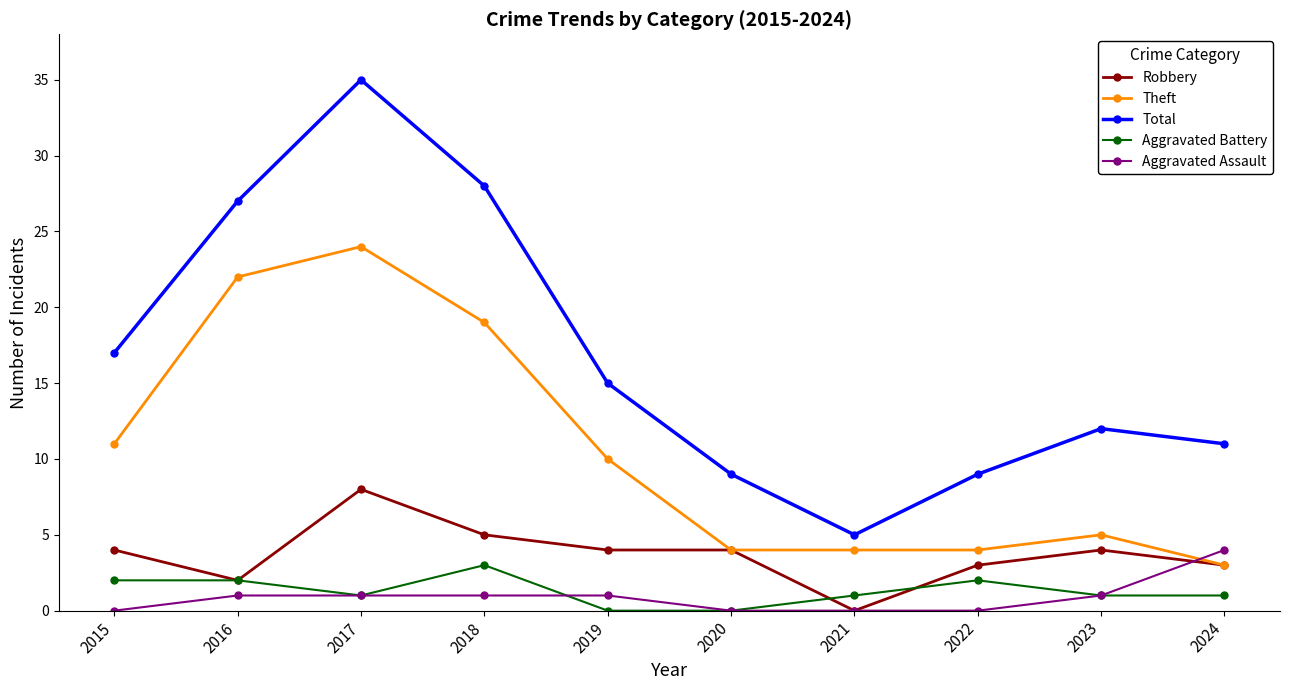

What value does the Aggravated Assault series have at 2016?

1